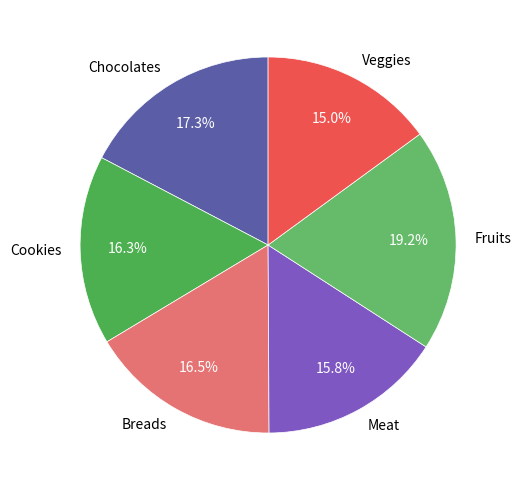

How many segments does this pie chart have?

6